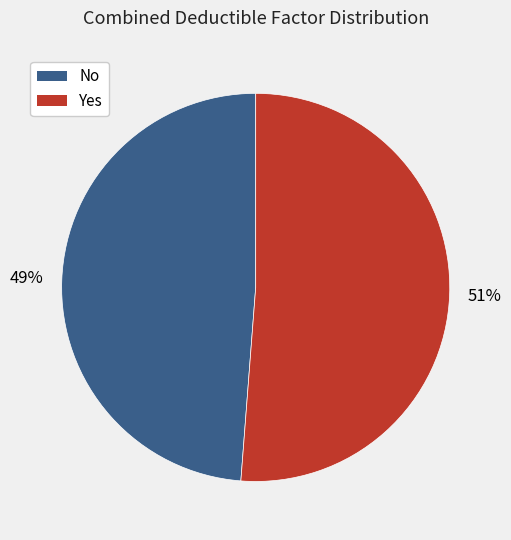

What percentage is the No slice, to the nearest percent?

49%